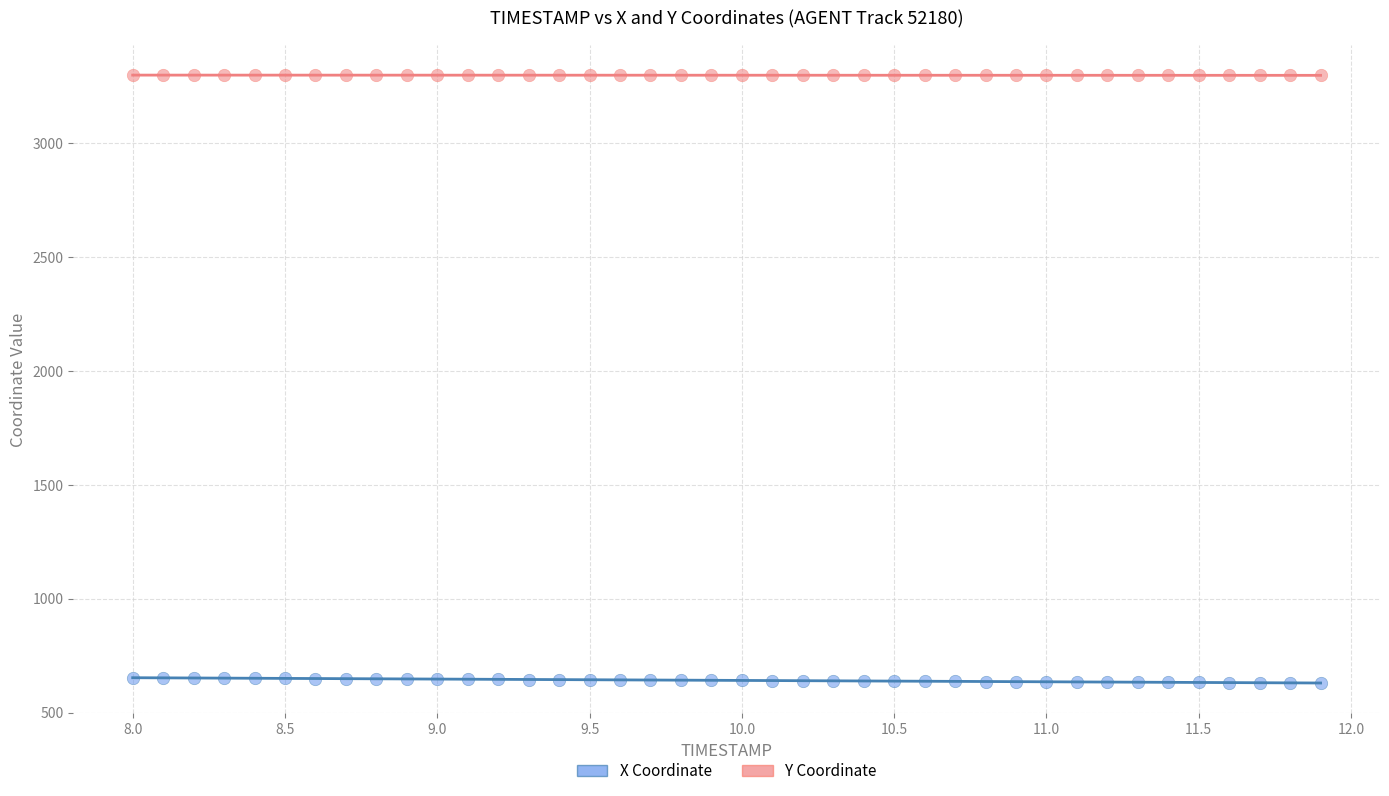

Which series contains the highest Y value?

Y Coordinate